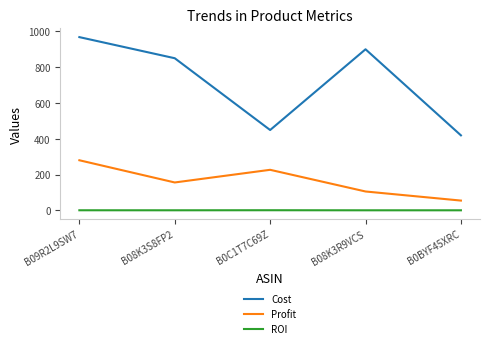

What is the sum of the Profit values at B08K3R9VCS and B09R2L9SW7?

385.1